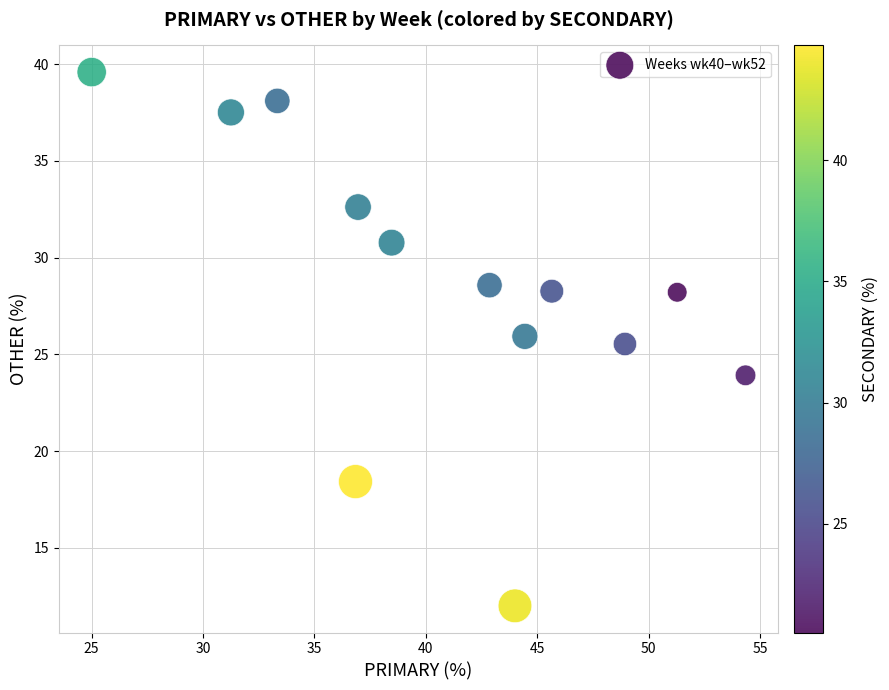

What Y value in the scatter plot is closest to 25?

25.5